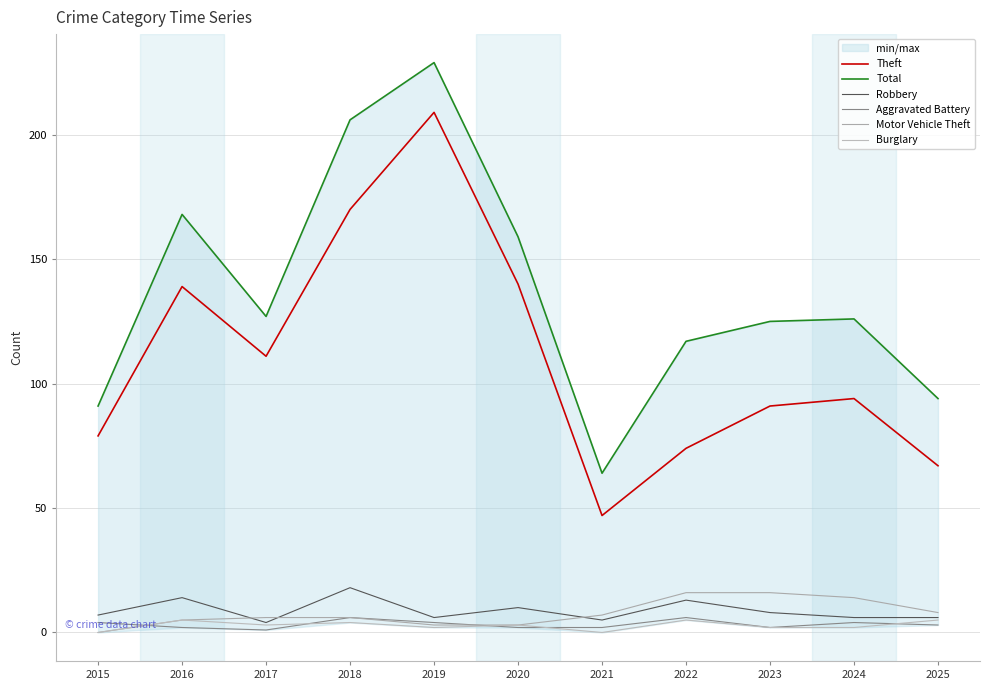

Which category has the lowest value in the Aggravated Battery series?

2017